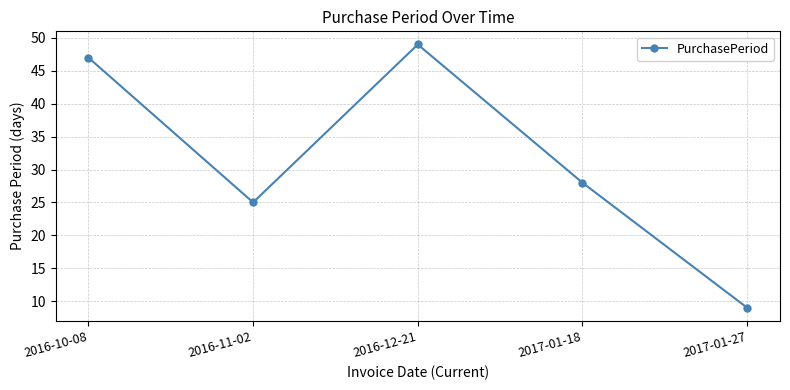

The chart shows a value of 44 at 2016-11-02. True or false?

False